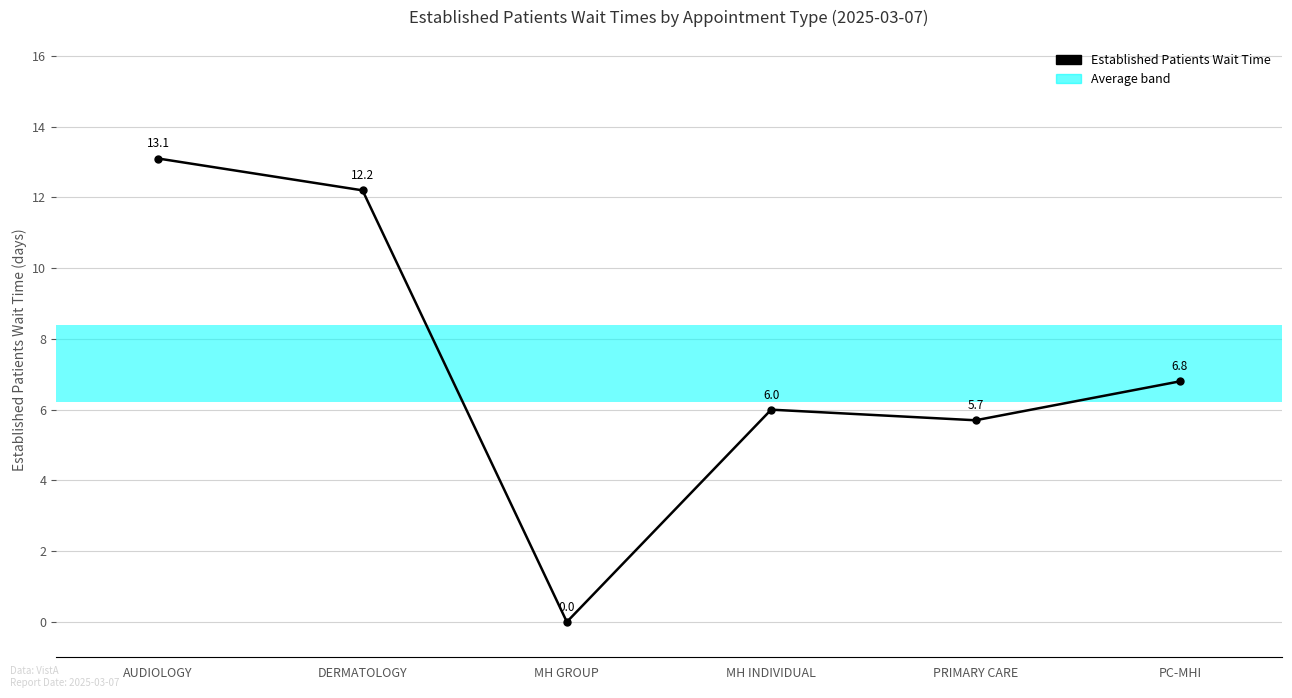

Reading left to right, extract all data points from this chart.

13.1	12.2	0.0	6.0	5.7	6.8